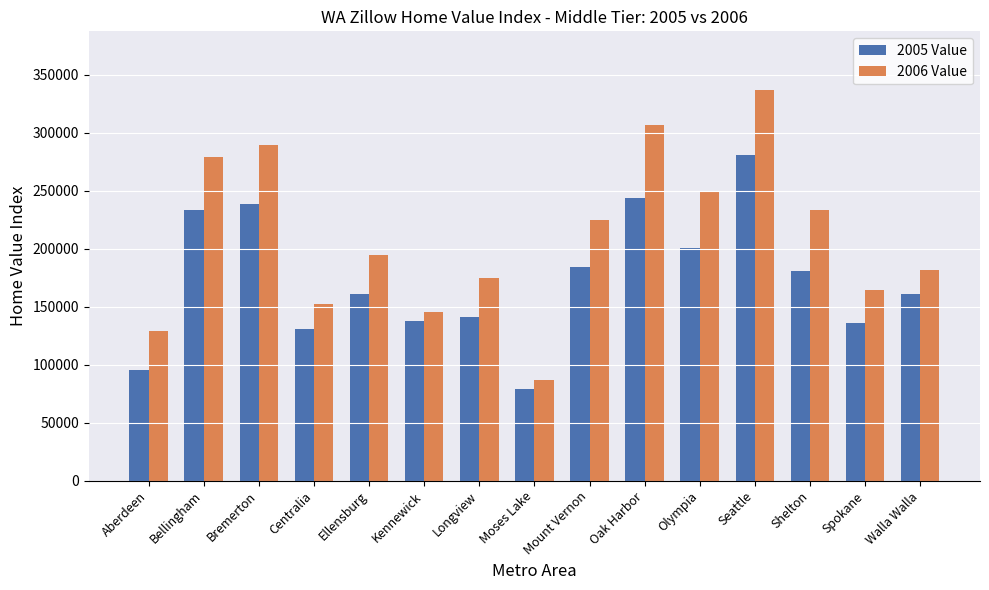

What is the sum of all 2006 Value values?

3150800